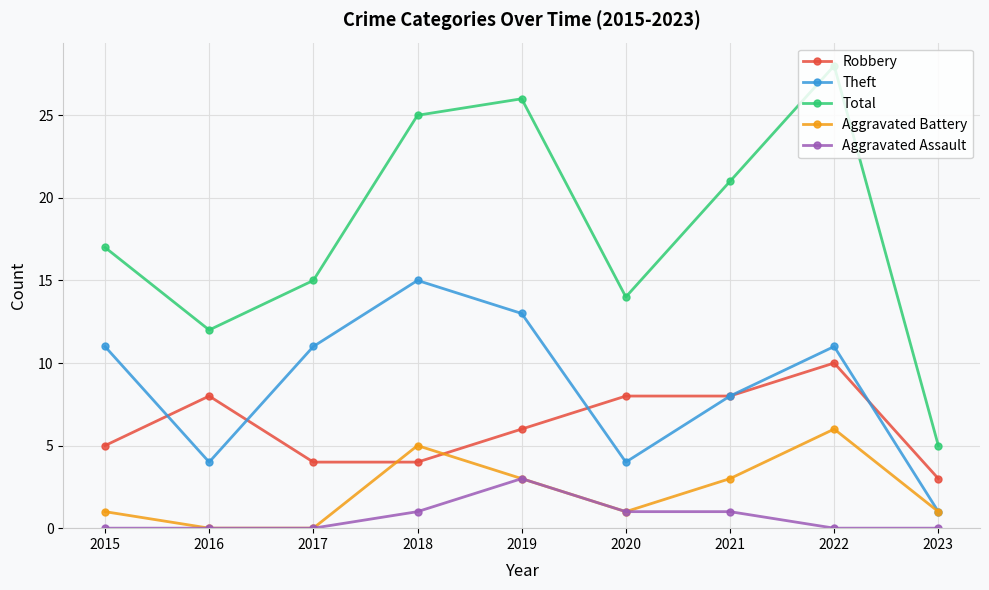

What are all the series names shown in the legend?

Robbery, Theft, Total, Aggravated Battery, Aggravated Assault